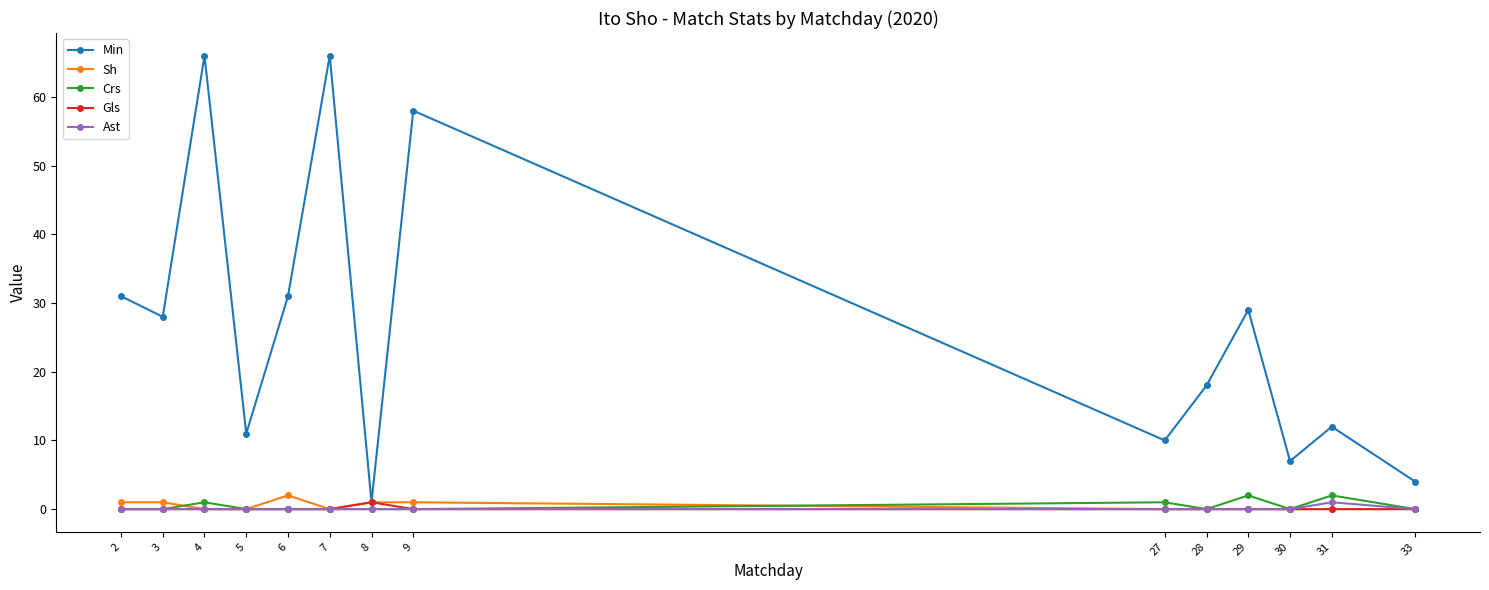

True or false: Crs has more than 2 points higher than both neighbors.

True